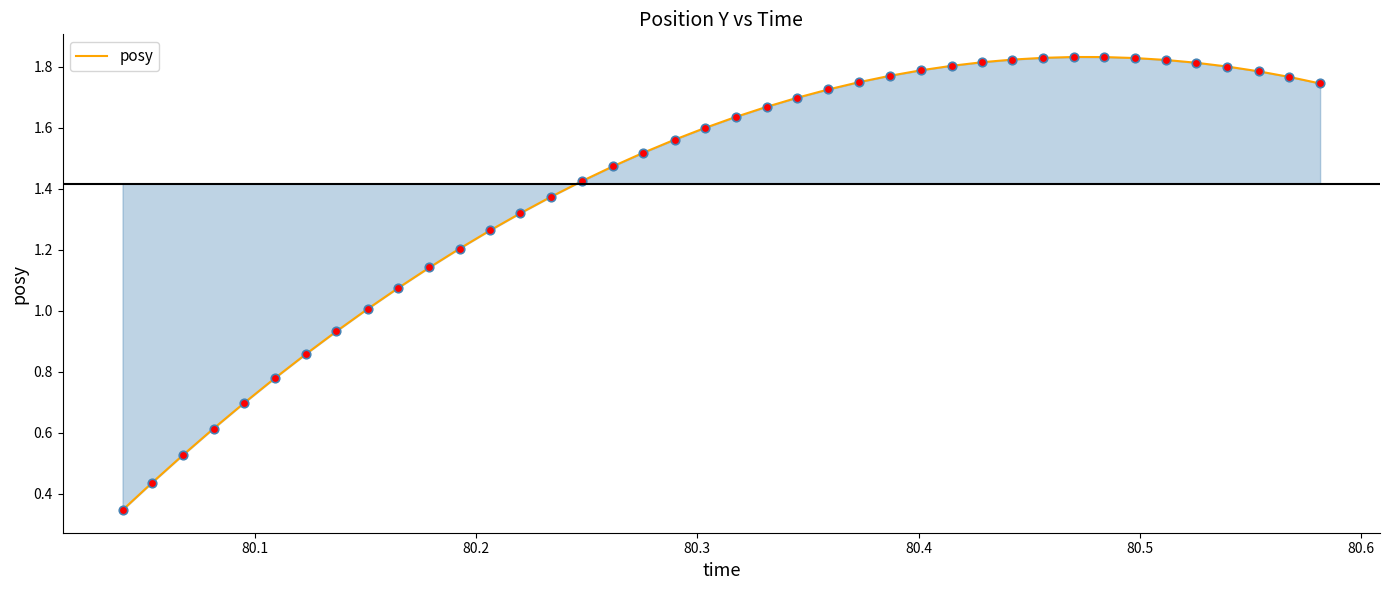

Is this an area chart (filled region under the line)?

Yes